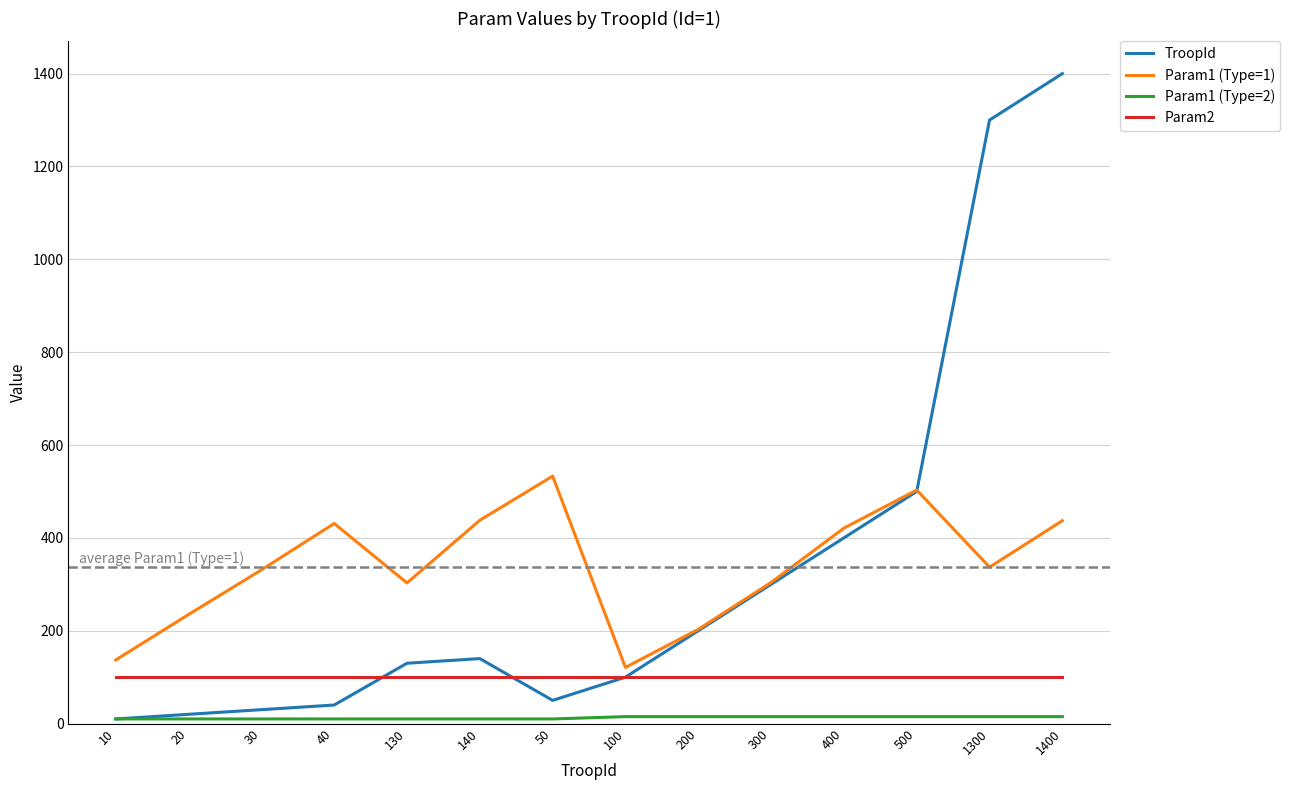

True or false: Param2 and Param1 (Type=1) cross at least once.

False